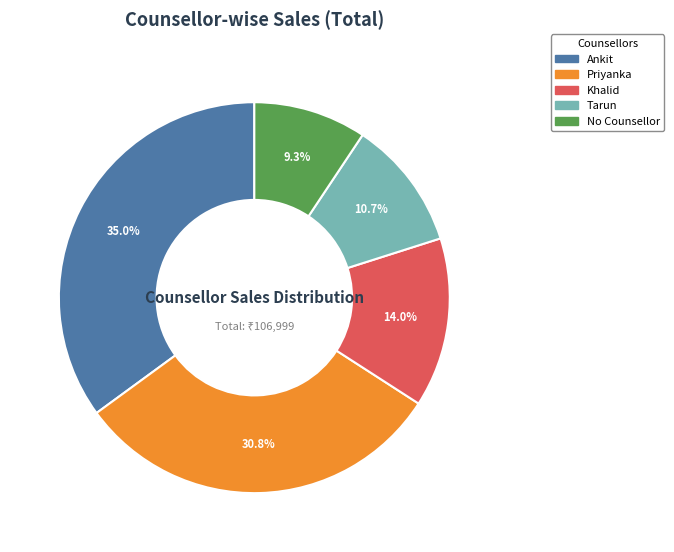

To the nearest percent, what portion does No Counsellor represent?

9%